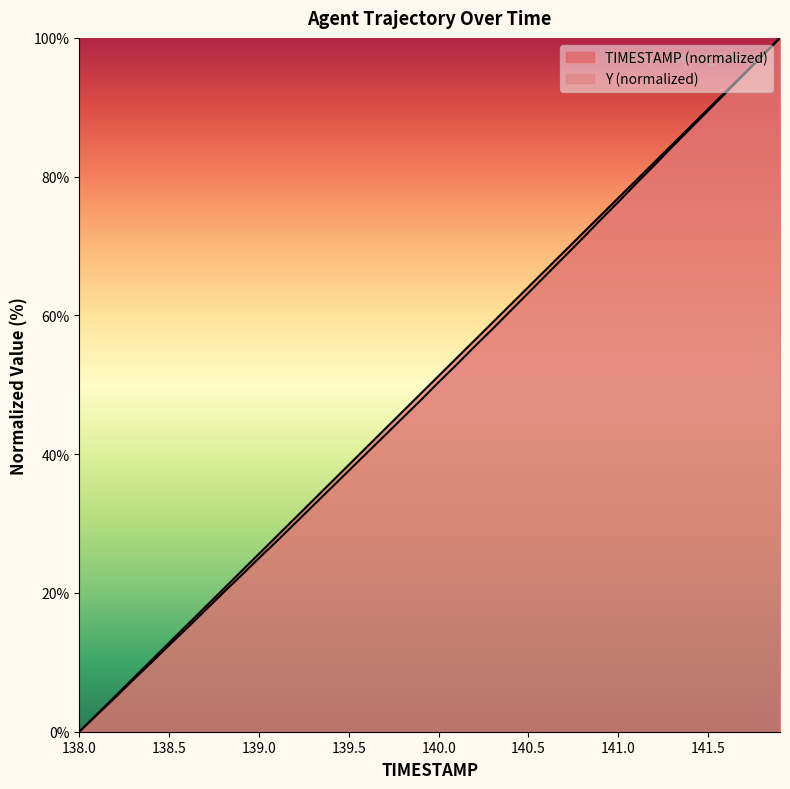

Which label corresponds to the smallest value in the chart?

138.0